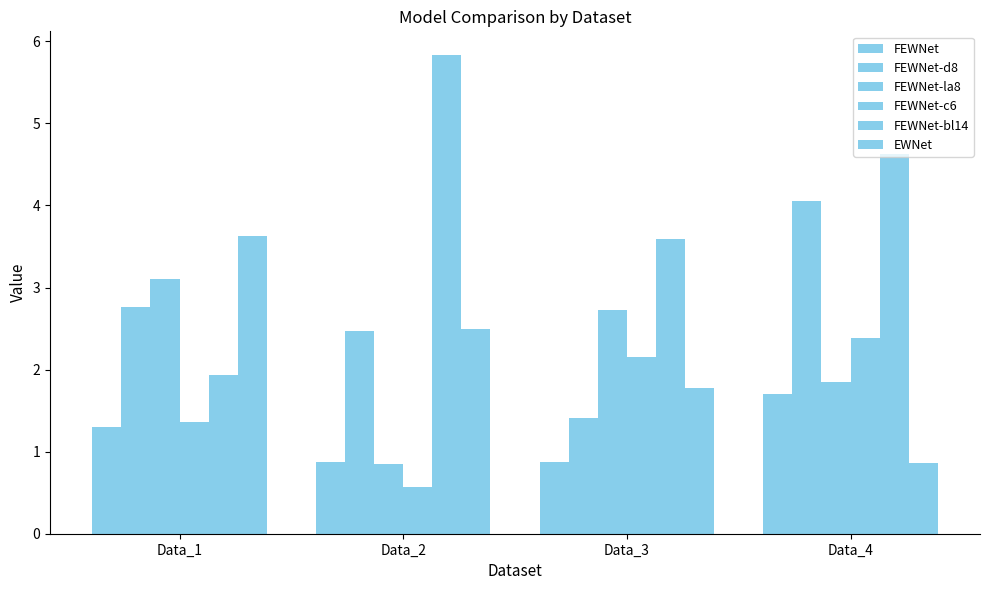

What is the minimum value shown in the chart?

0.6